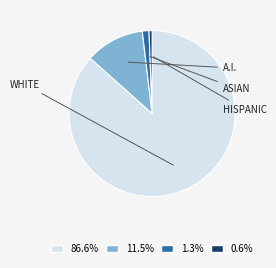

How many slices are in this pie chart?

4